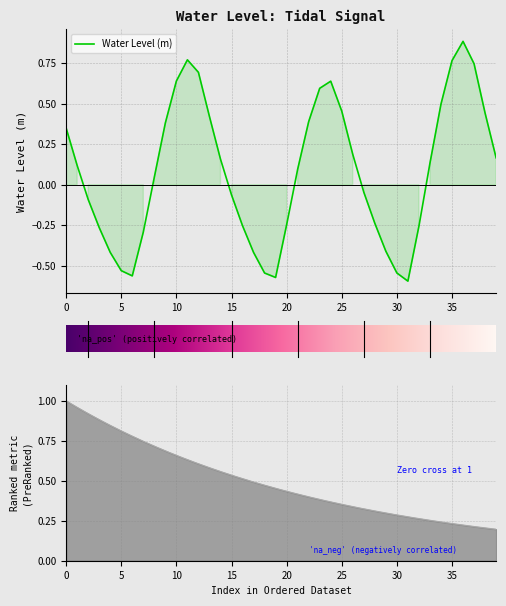

How many distinct data groups are displayed?

1